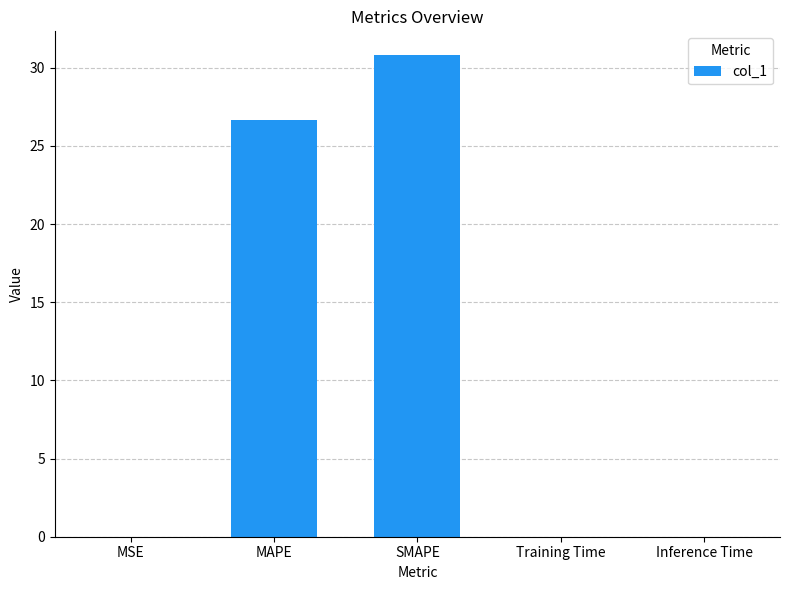

What is the difference between the values at Inference Time and SMAPE?

30.8